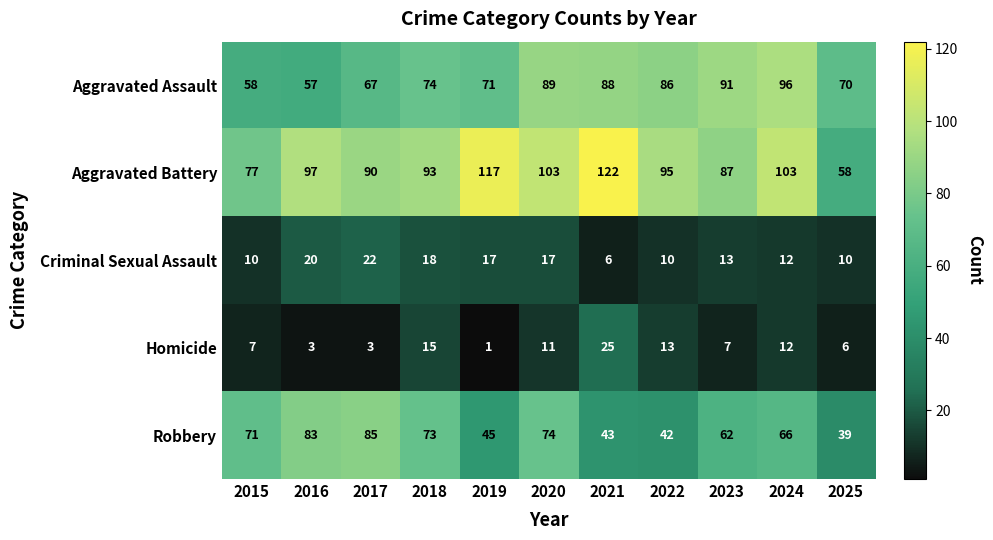

How many distinct data groups are displayed?

5